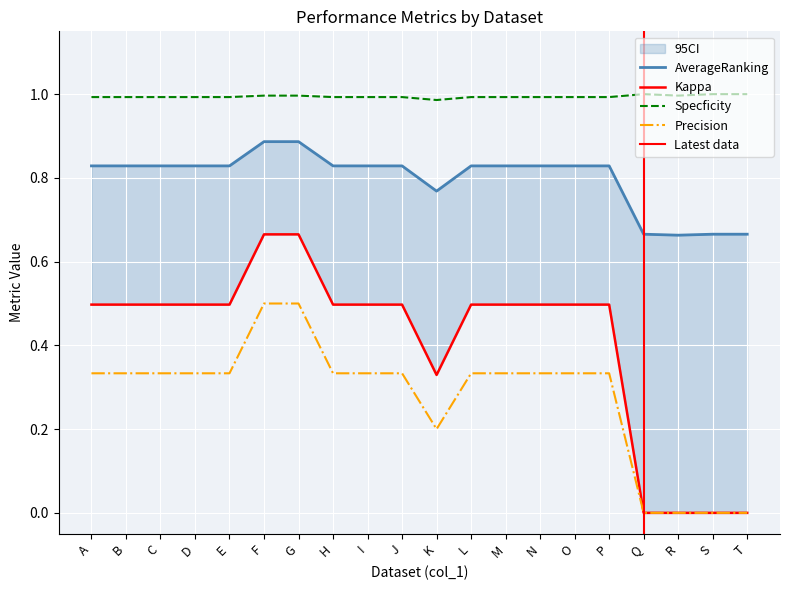

What is the value of the Specficity point at the 9th from the left?

1.0